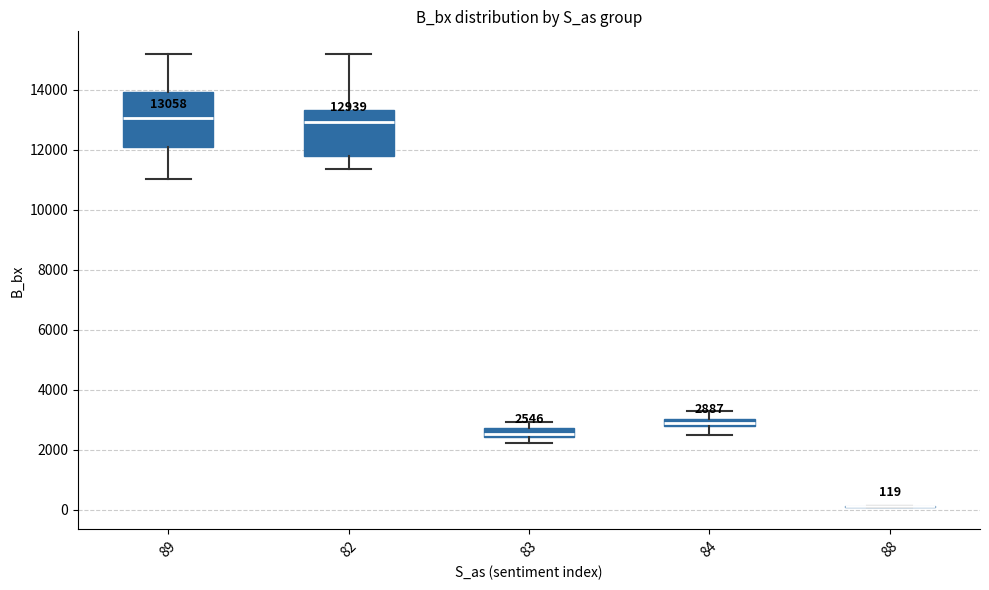

Comparing the boxes themselves (not the whiskers), which one is the tallest?

89